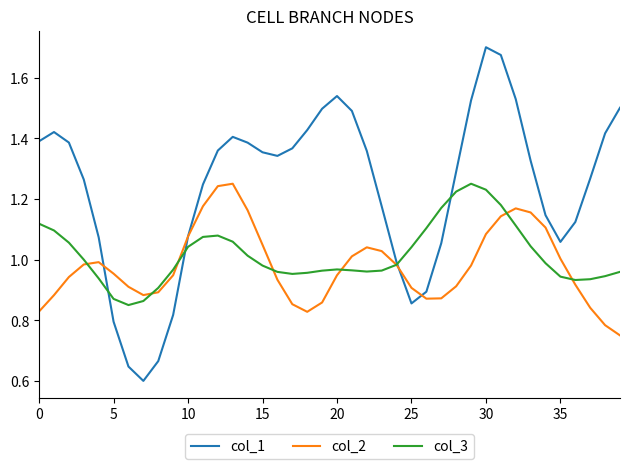

Which series has the largest range (max minus min)?

col_1